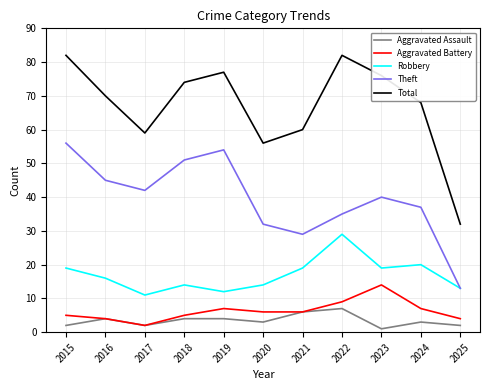

In Theft, how many points are lower than both neighbors (excluding endpoints)?

2